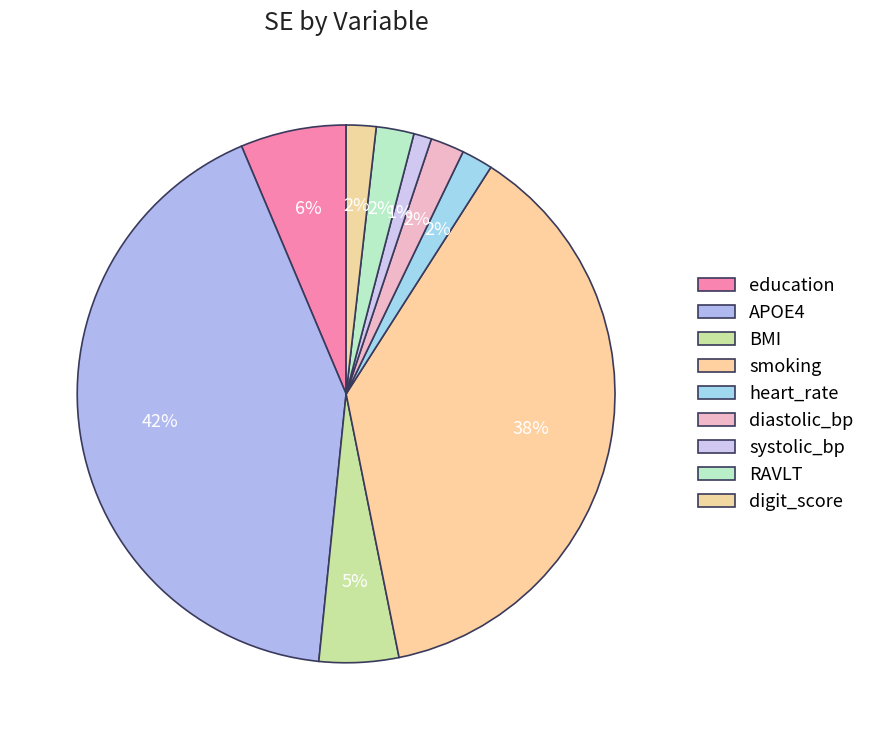

How many segments does this pie chart have?

9